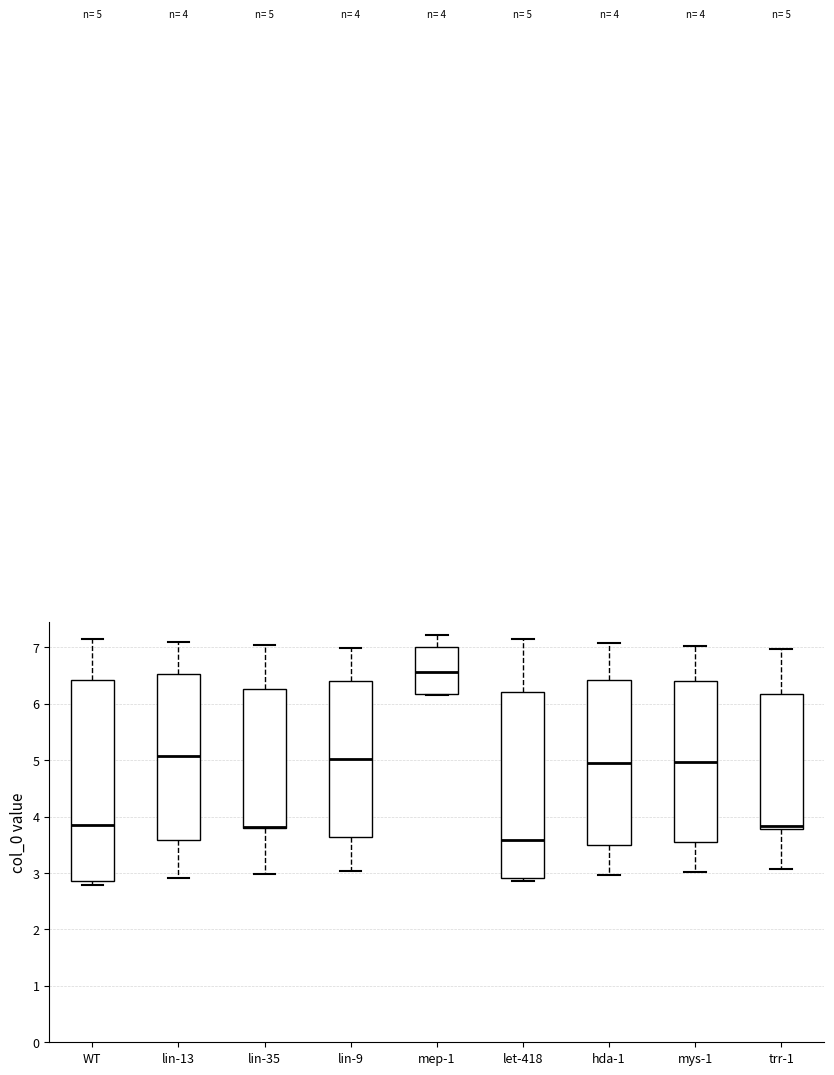

Comparing the boxes themselves (not the whiskers), which one is the tallest?

WT